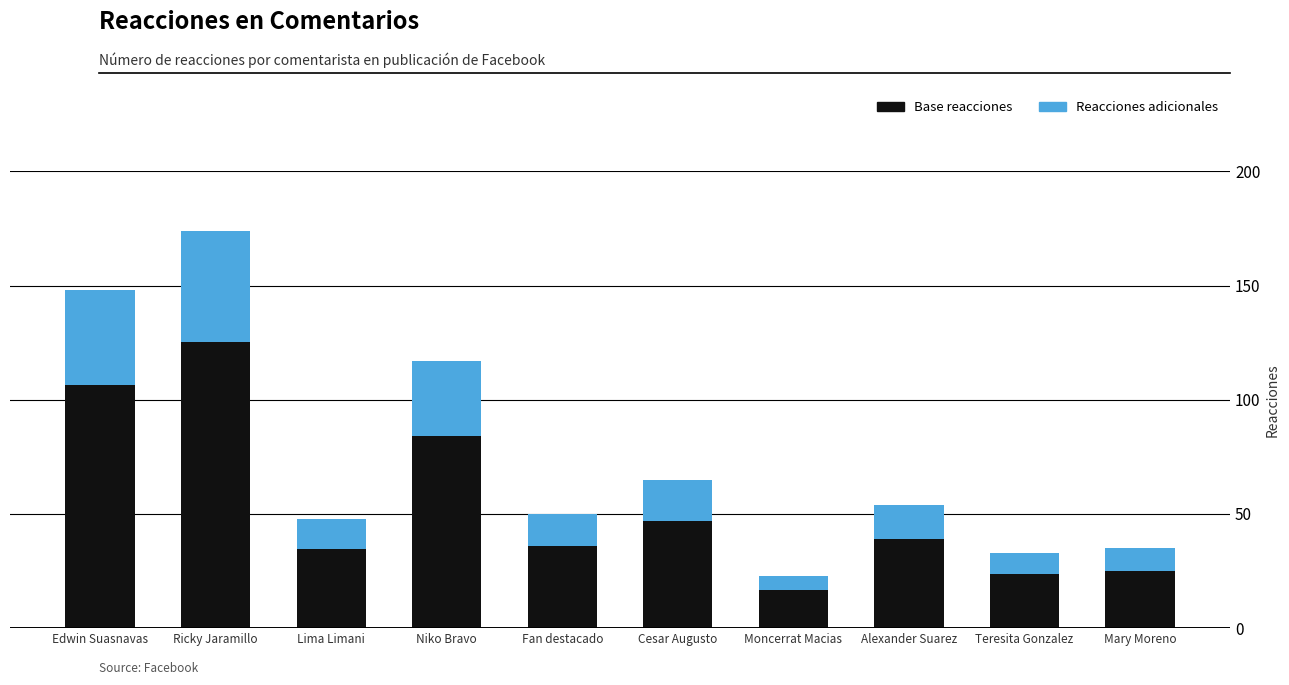

What is the total value across all series at Teresita Gonzalez?

33.0